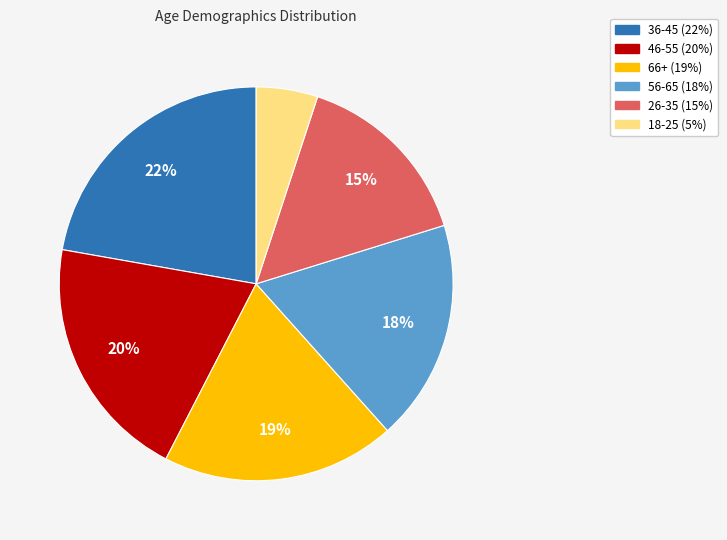

Combined, do 66+ and 46-55 account for over 50%?

No